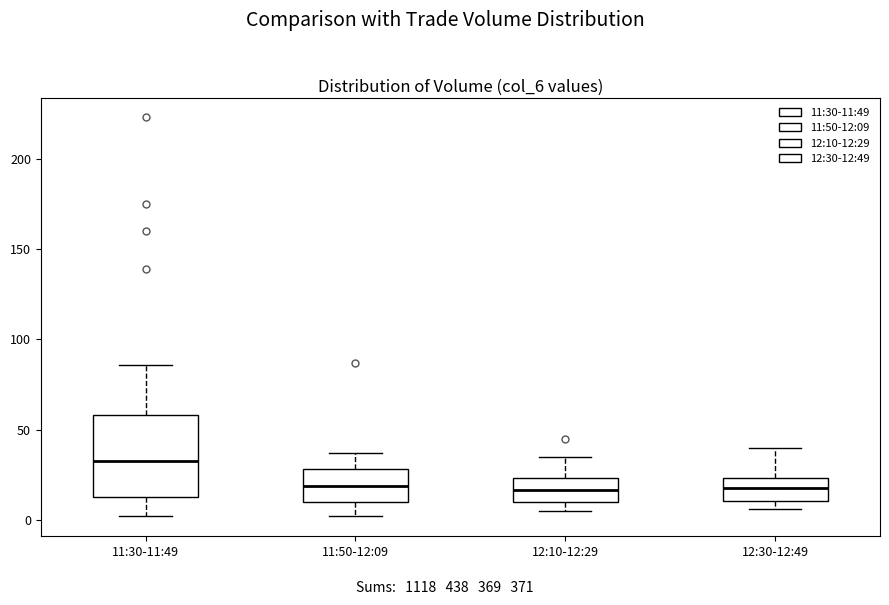

Comparing the boxes themselves (not the whiskers), which one is the tallest?

11:30-11:49